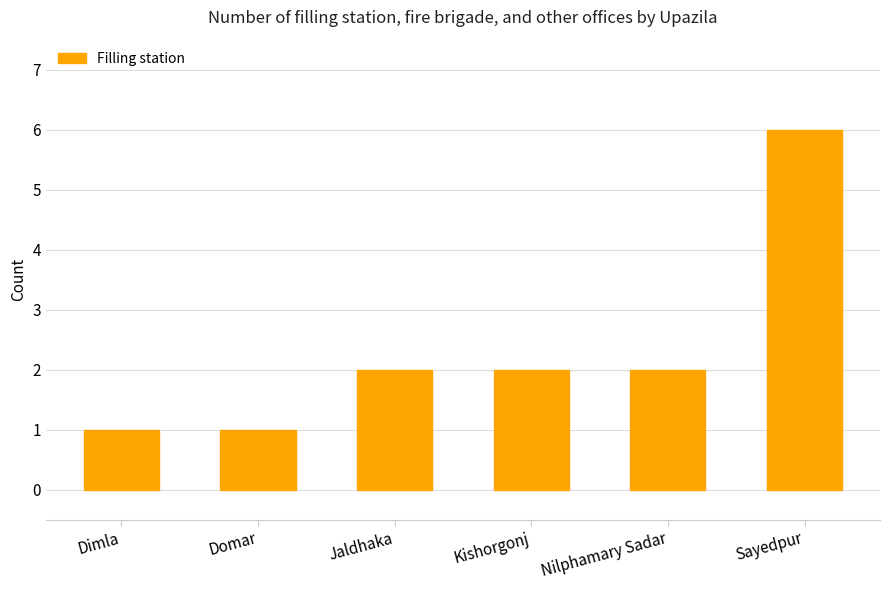

How many values are between 1 and 2?

5